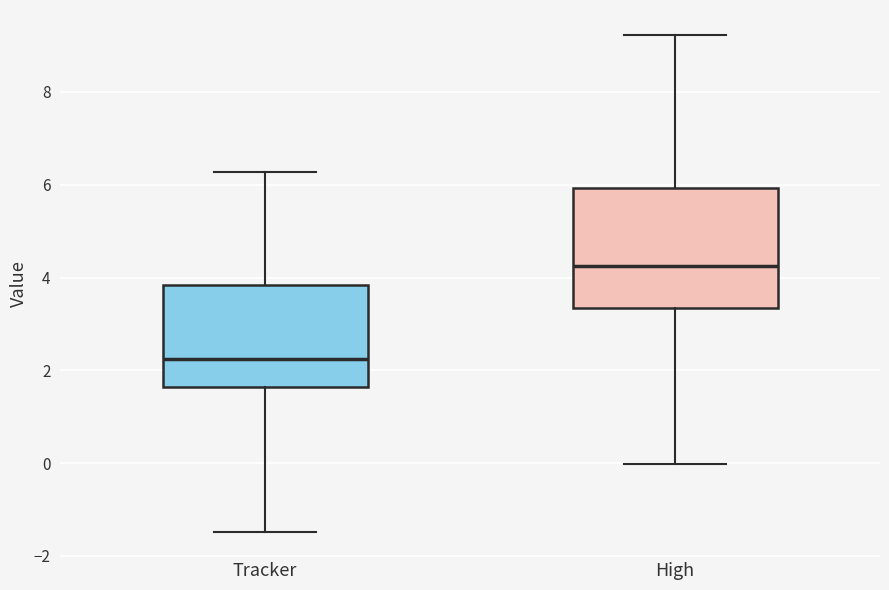

Reading left to right, transcribe this box plot: for each box, give where its median line is, the range the box spans, and where its two whiskers end, as read against the y-axis. The values are not printed on the chart, so give them approximately, as read against the axis.

Tracker: median 2.2, box 1.6 to 3.8, whiskers -1.4 to 6.2
High: median 4.2, box 3.4 to 6.0, whiskers 0.0 to 9.2